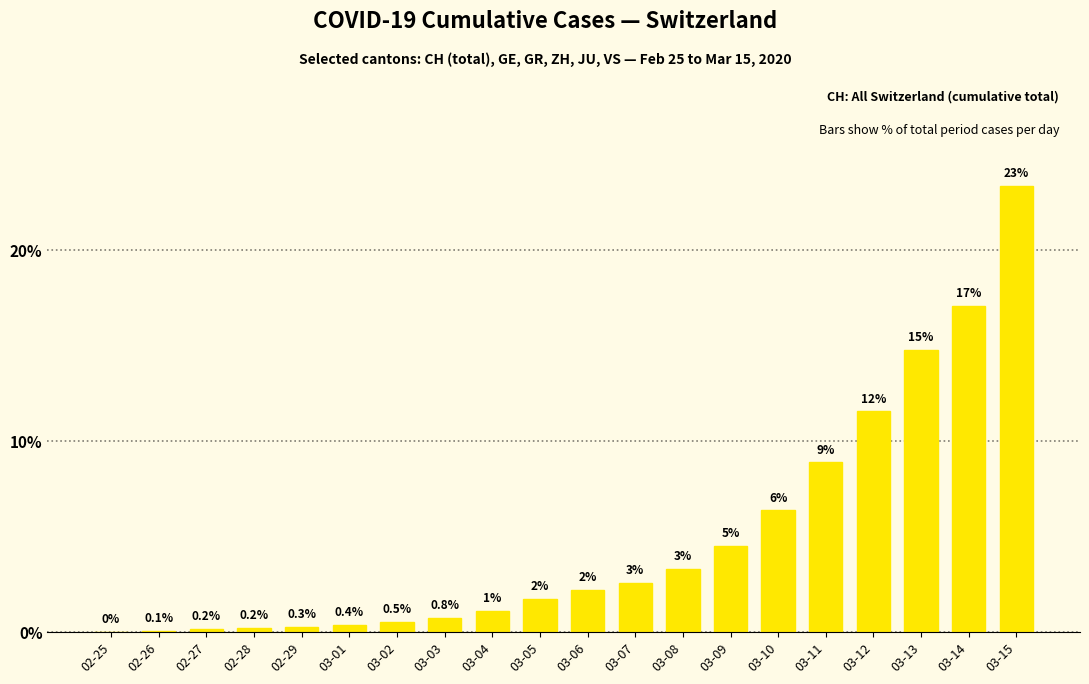

What is the label of the 15th bar from the left?

03-10